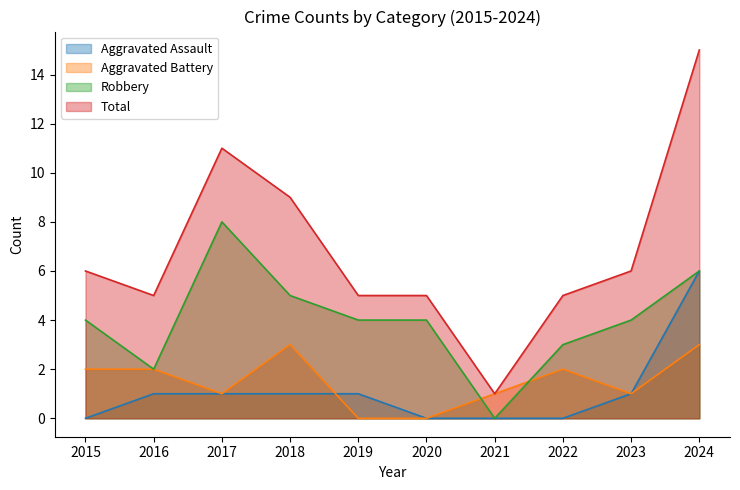

Reading left to right, extract all data points from this chart.

Aggravated Assault: 2015=0	2016=1	2017=1	2018=1	2019=1	2020=0	2021=0	2022=0	2023=1	2024=6
Aggravated Battery: 2015=2	2016=2	2017=1	2018=3	2019=0	2020=0	2021=1	2022=2	2023=1	2024=3
Robbery: 2015=4	2016=2	2017=8	2018=5	2019=4	2020=4	2021=0	2022=3	2023=4	2024=6
Total: 2015=6	2016=5	2017=11	2018=9	2019=5	2020=5	2021=1	2022=5	2023=6	2024=15